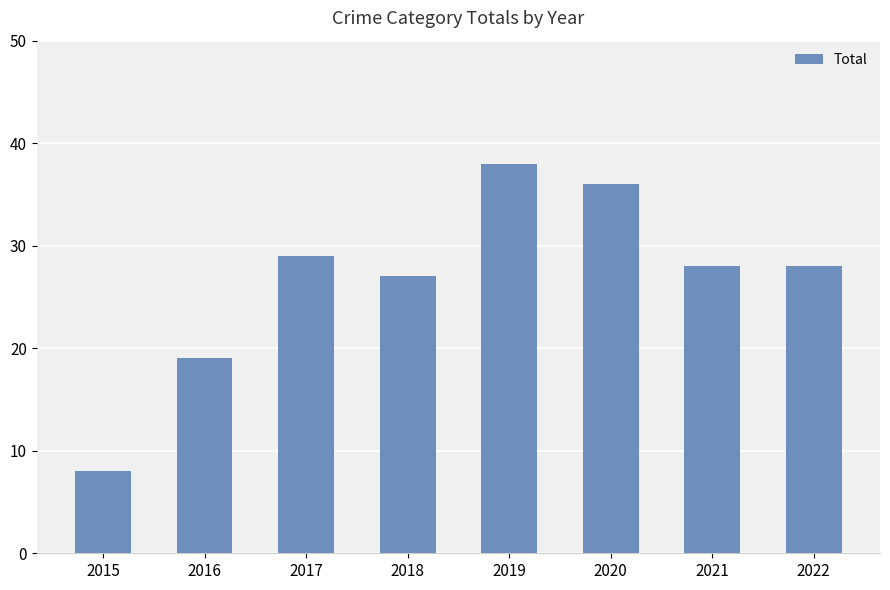

Does the chart contain stacked bars?

No